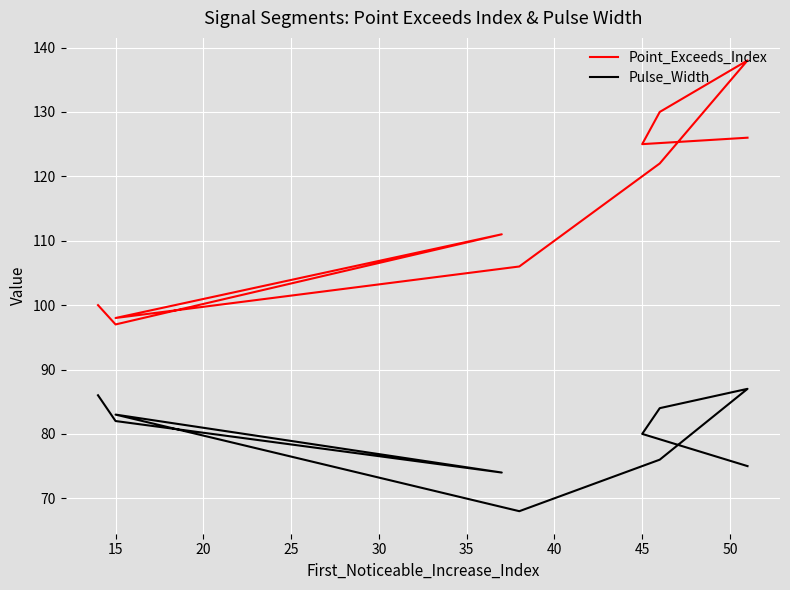

Is the value of Point_Exceeds_Index at 10 greater than the value of Pulse_Width at 10?

Yes